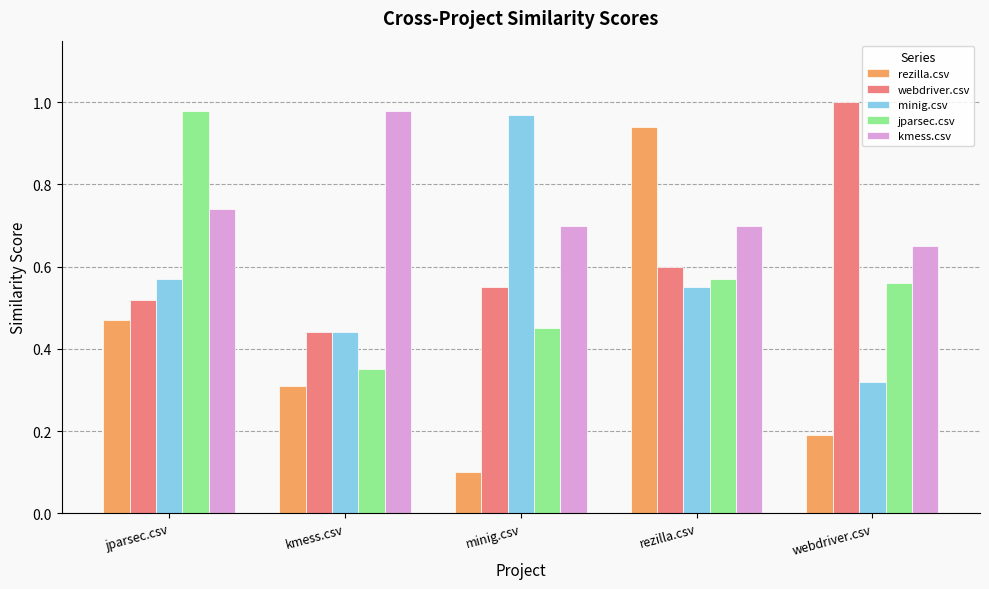

At how many categories does at least one series exceed 0?

5